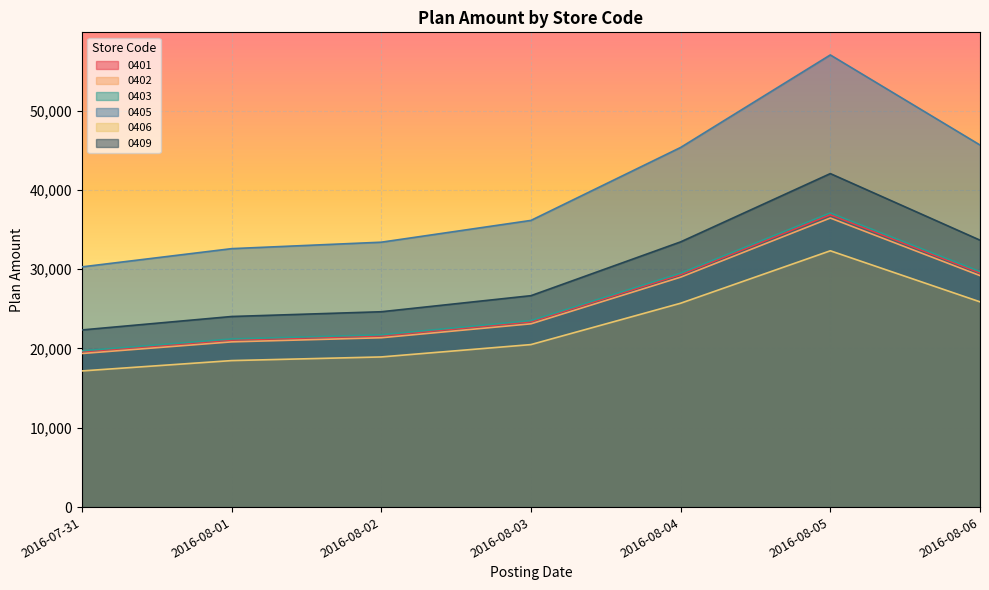

True or false: 0401 and 0402 intersect in this chart.

False